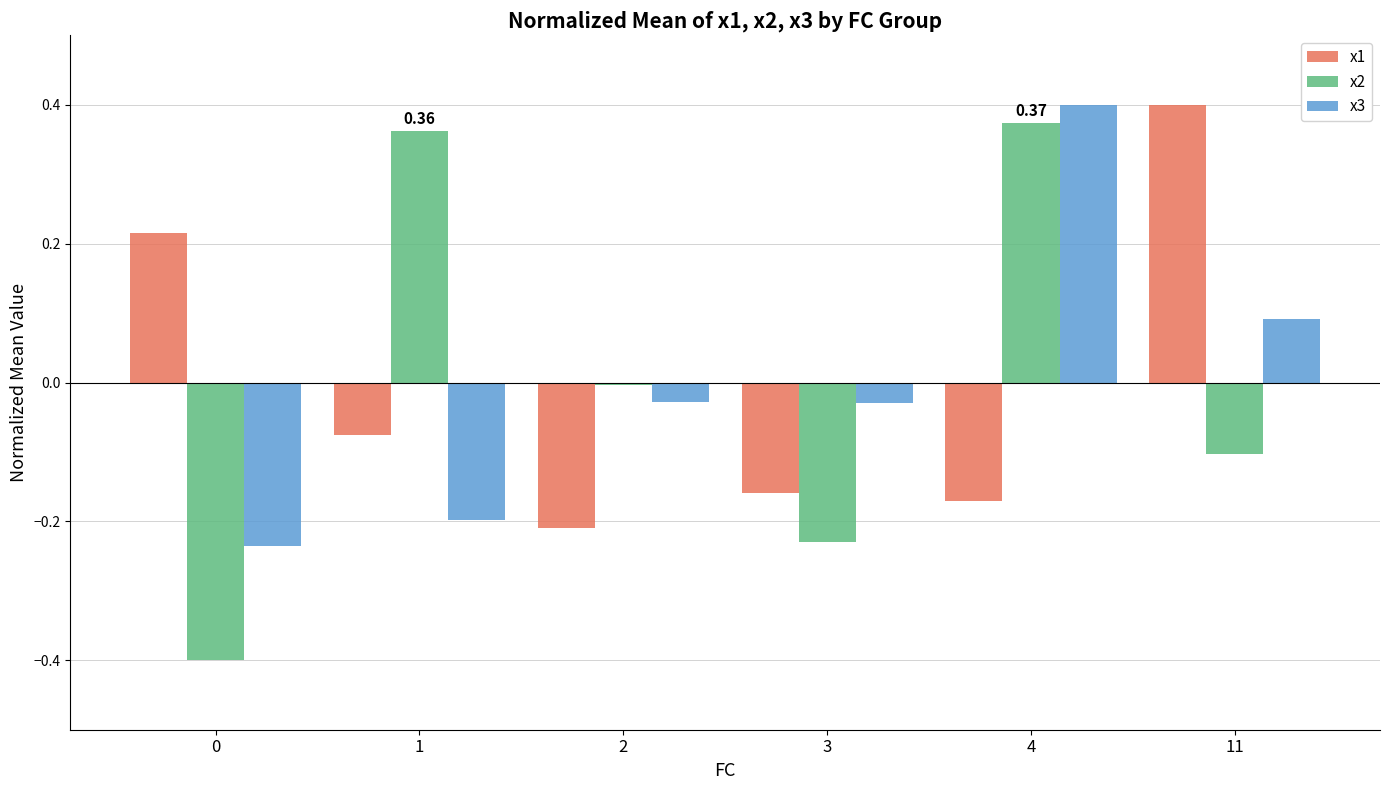

Are the bars grouped side by side (vs. stacked)?

Yes